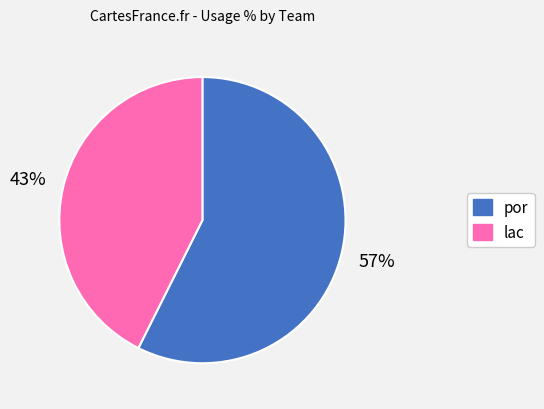

How many slices are in this pie chart?

2